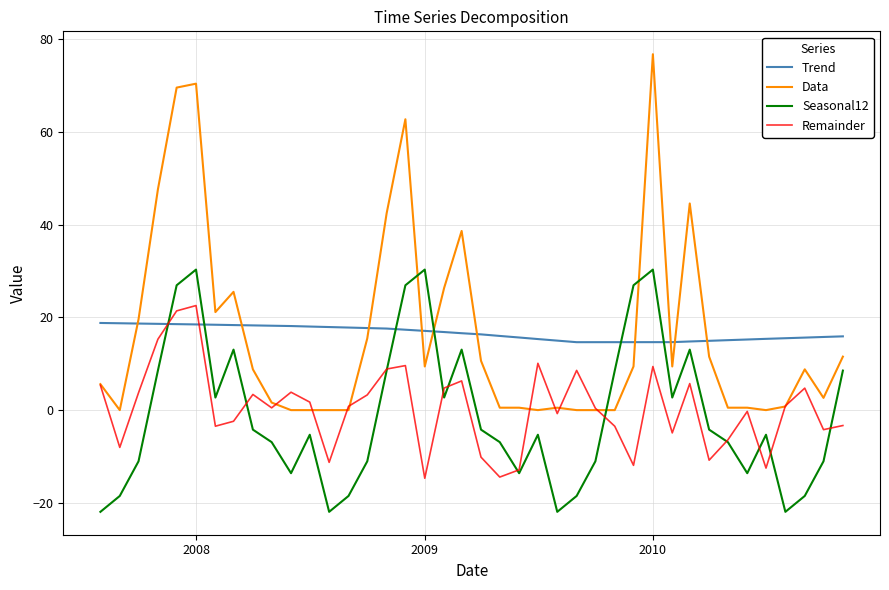

What is the maximum value shown in the chart?

76.8